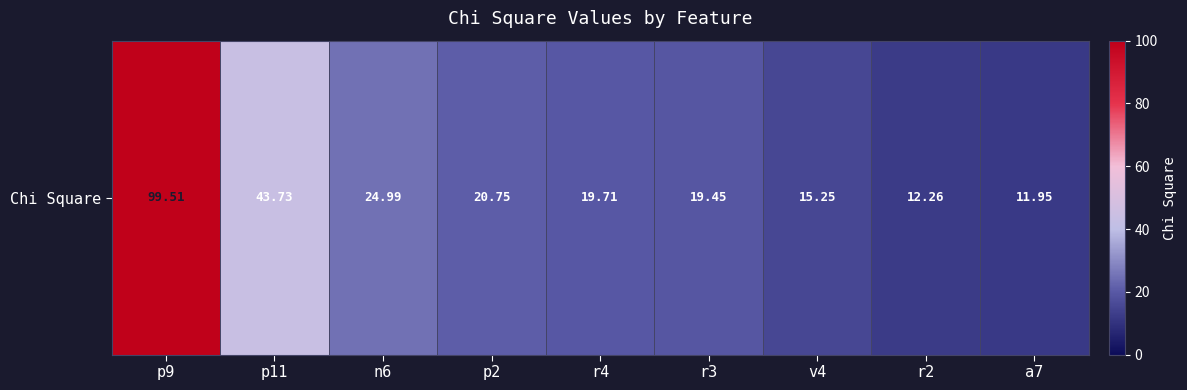

How many values exceed 19?

6